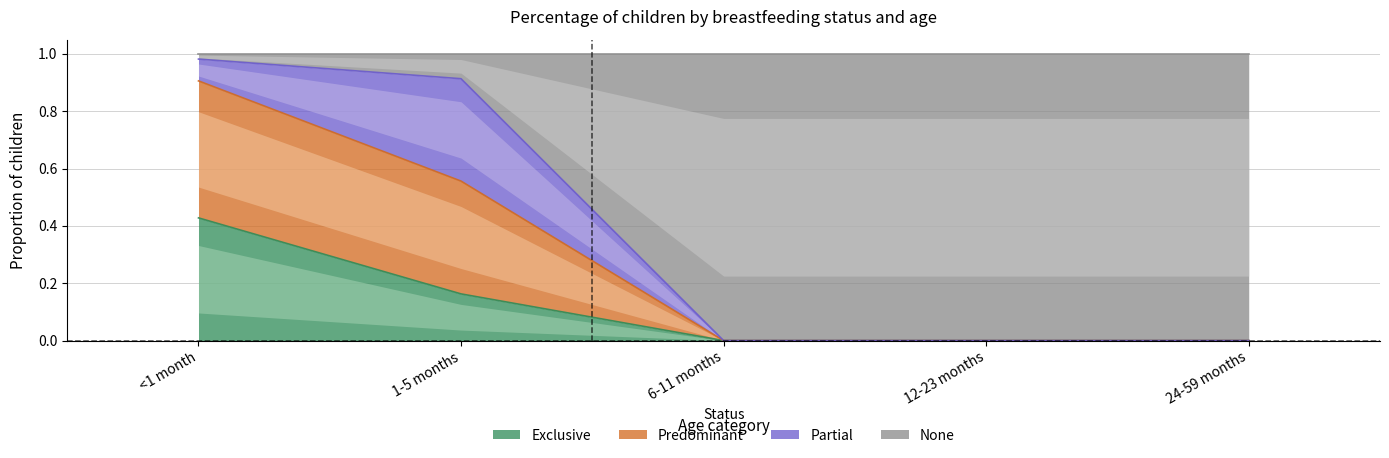

What is the label of the 4th point from the left?

12-23 months